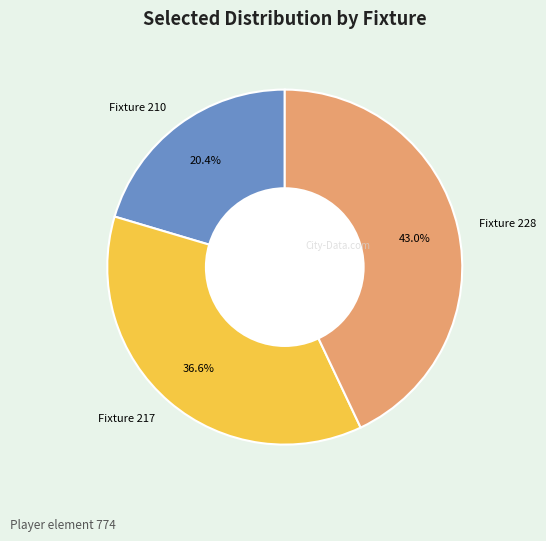

True or false: Fixture 210 accounts for 30% of the total.

False